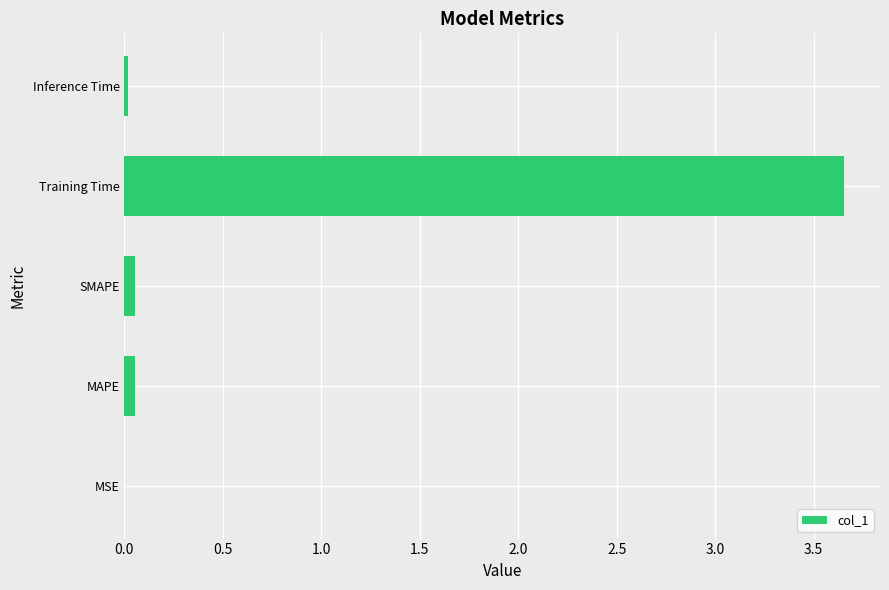

Is it true that the value at Inference Time is 0.0?

True